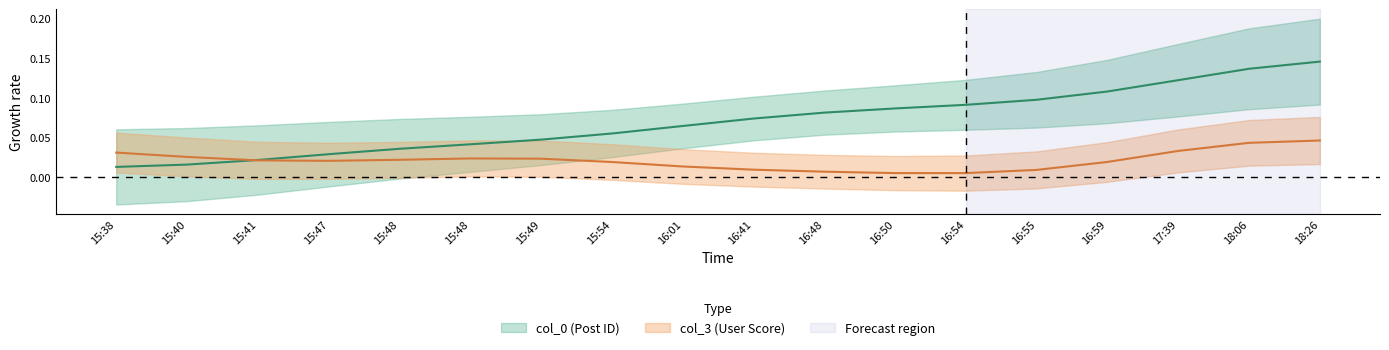

Reading left to right, transcribe all the data shown in this chart.

0.0	0.0	0.0	0.0	0.0	0.0	0.0	0.1	0.1	0.1	0.1	0.1	0.1	0.1	0.1	0.1	0.1	0.1